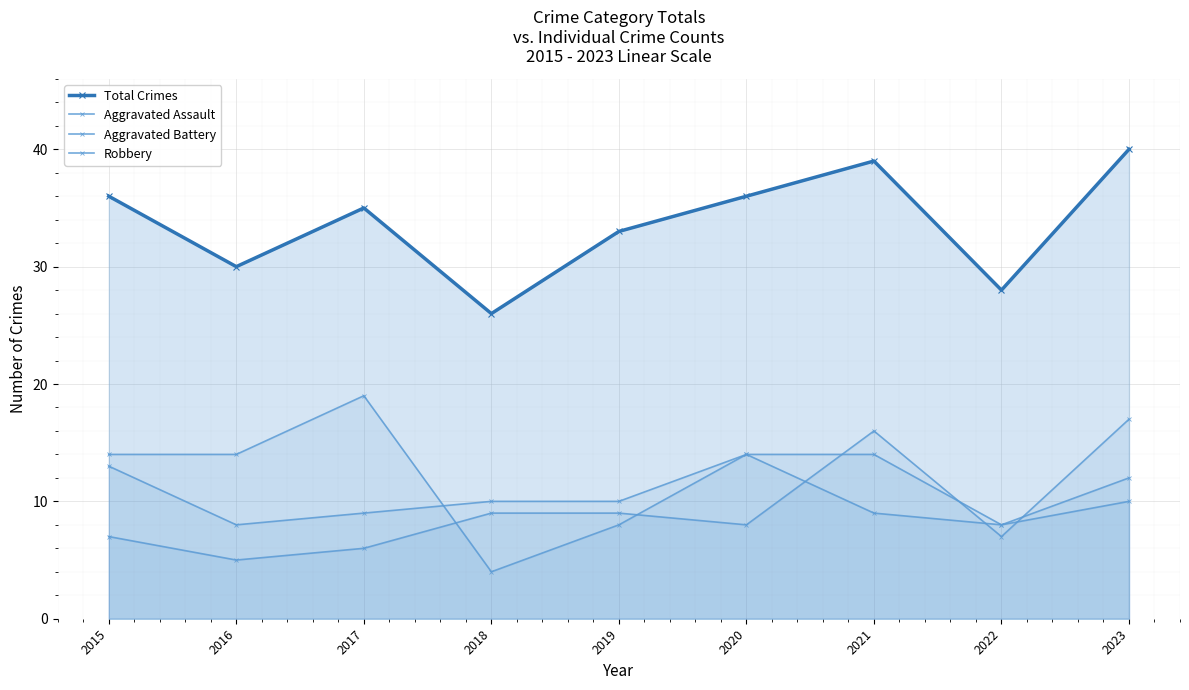

The Aggravated Assault series shows 4 at 2018. True or false?

False